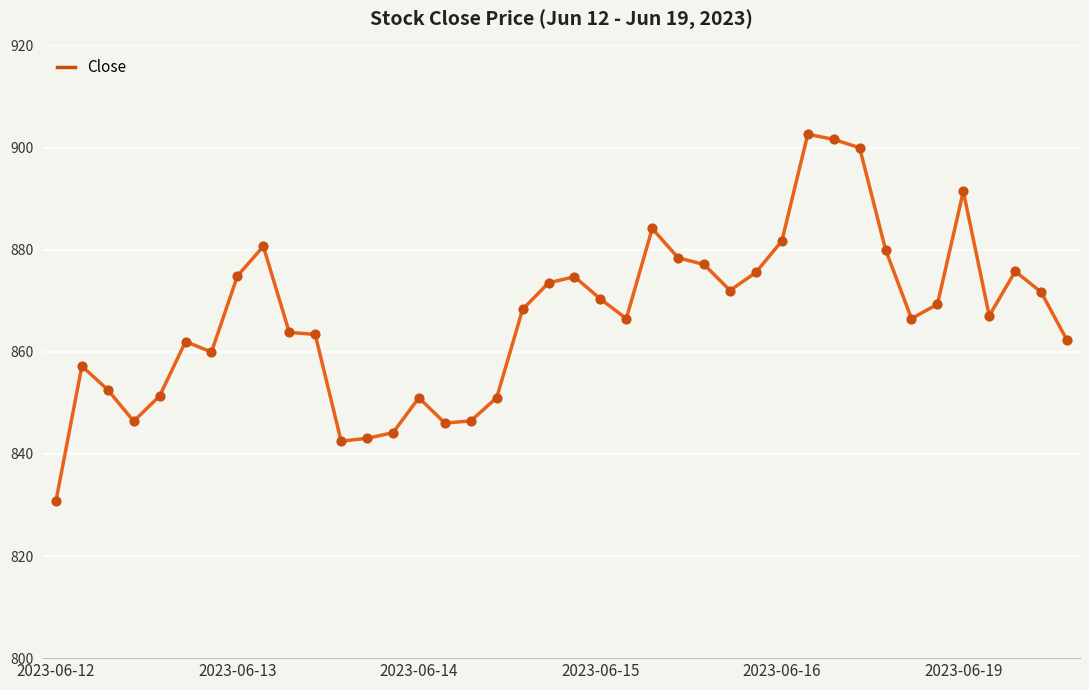

What is the maximum value shown in the chart?

902.6